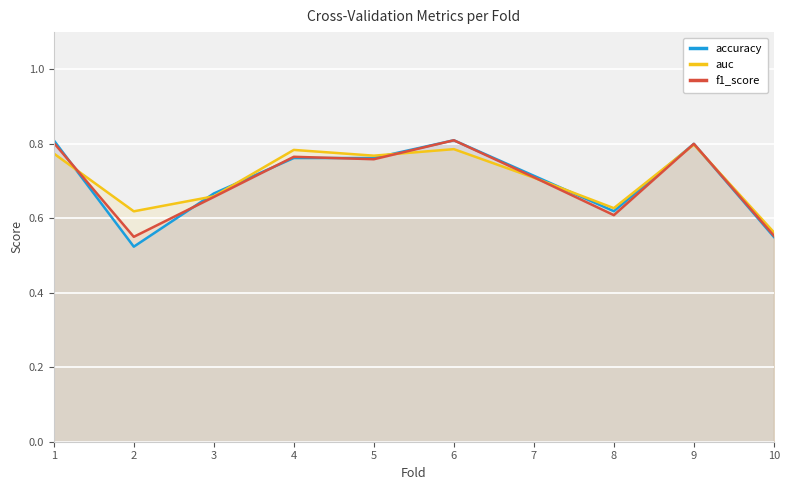

True or false: f1_score has more than 2 interior local peaks.

True